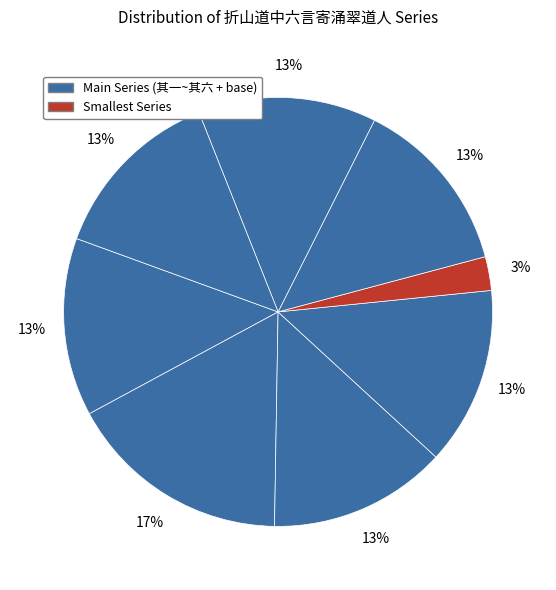

To the nearest percent, what is the difference between the largest and smallest slice percentages?

14%